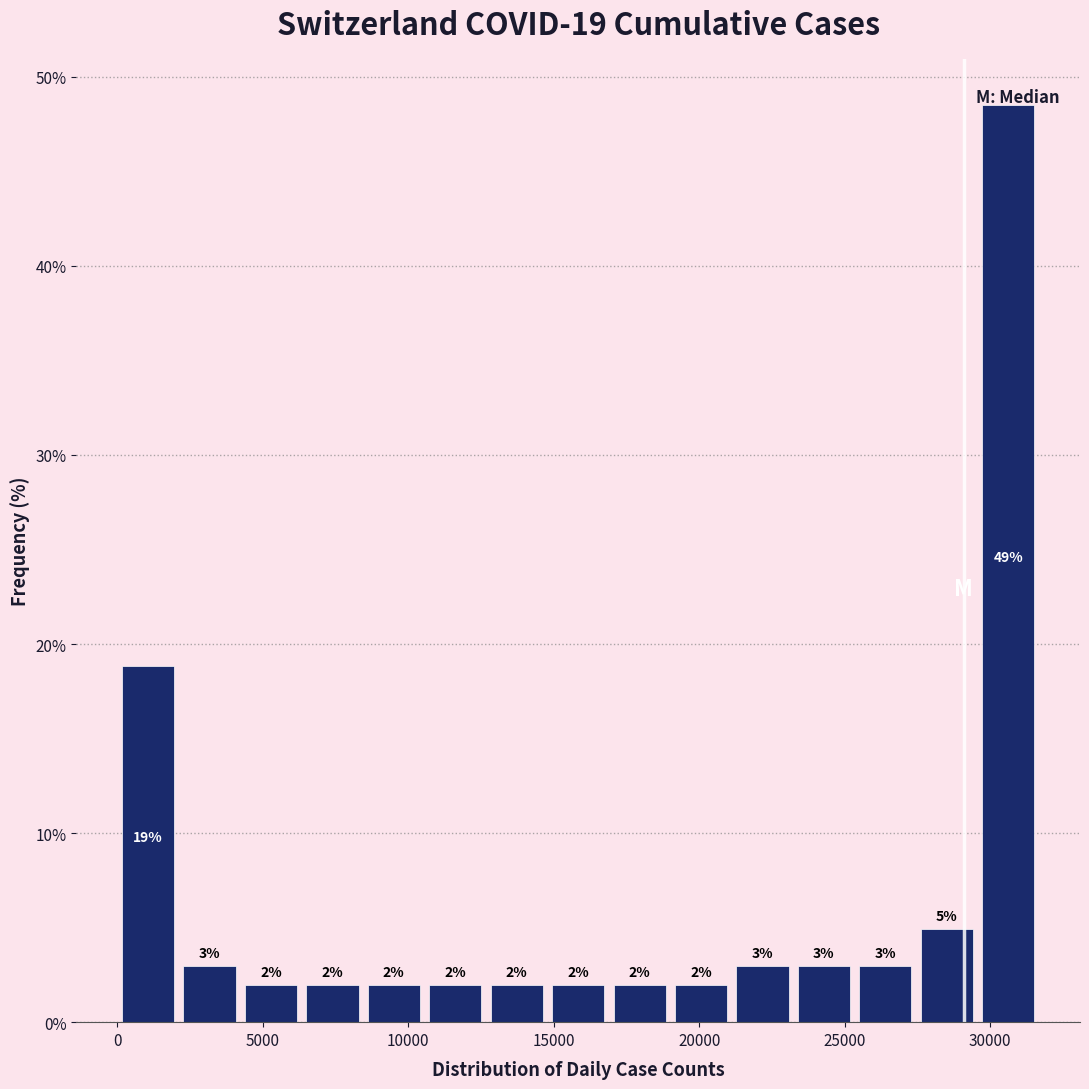

Over which range of the x-axis is the bar tallest?

29500 to 31500